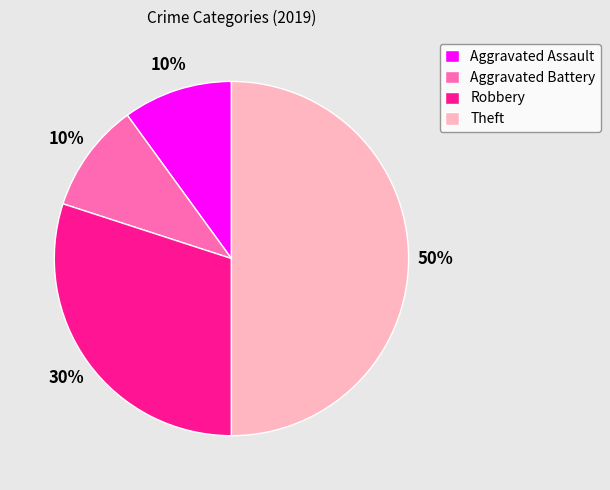

What is the largest slice in the pie chart?

Theft